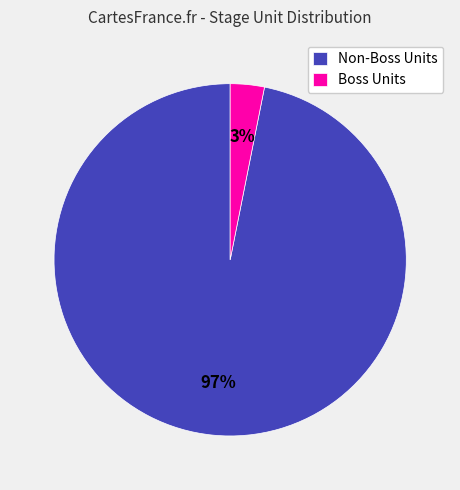

Which has a higher value, Non-Boss Units or Boss Units?

Non-Boss Units